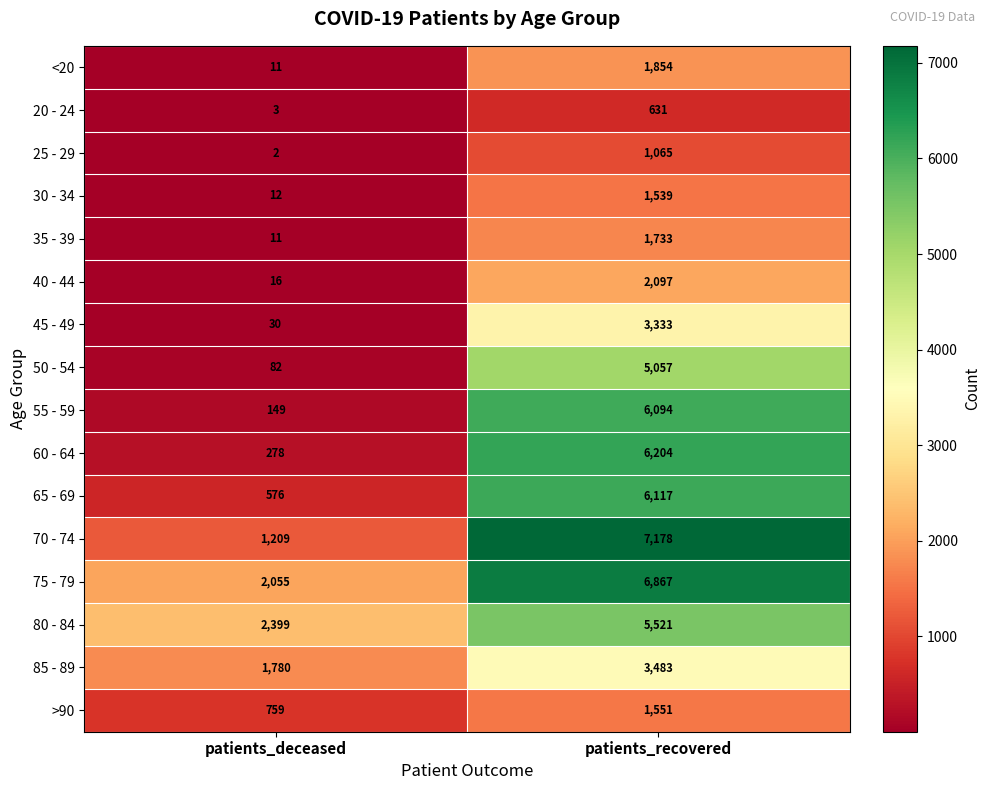

How many series are shown in this chart?

16